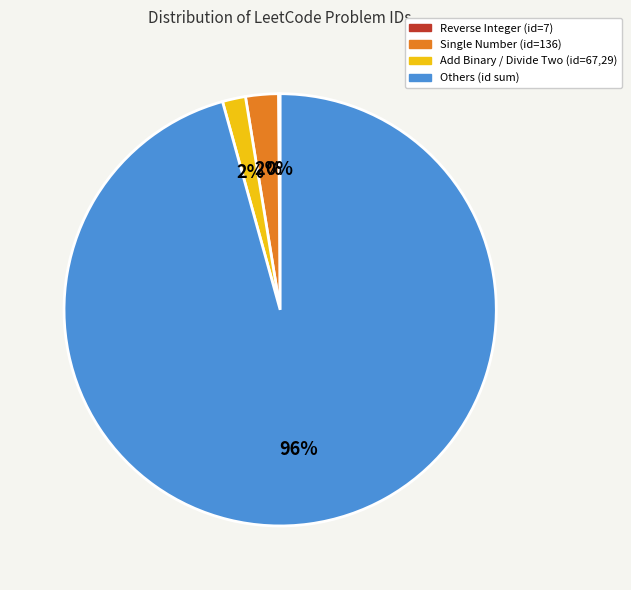

What is the largest slice in the pie chart?

Others (id sum)